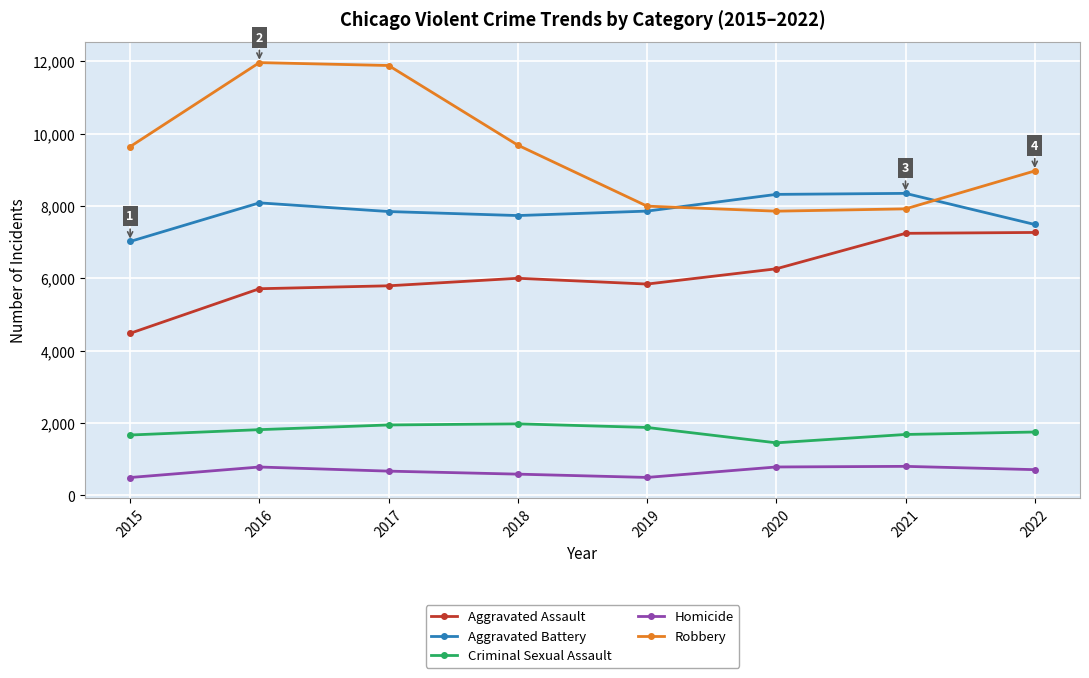

At how many categories does at least one series exceed 4064?

8